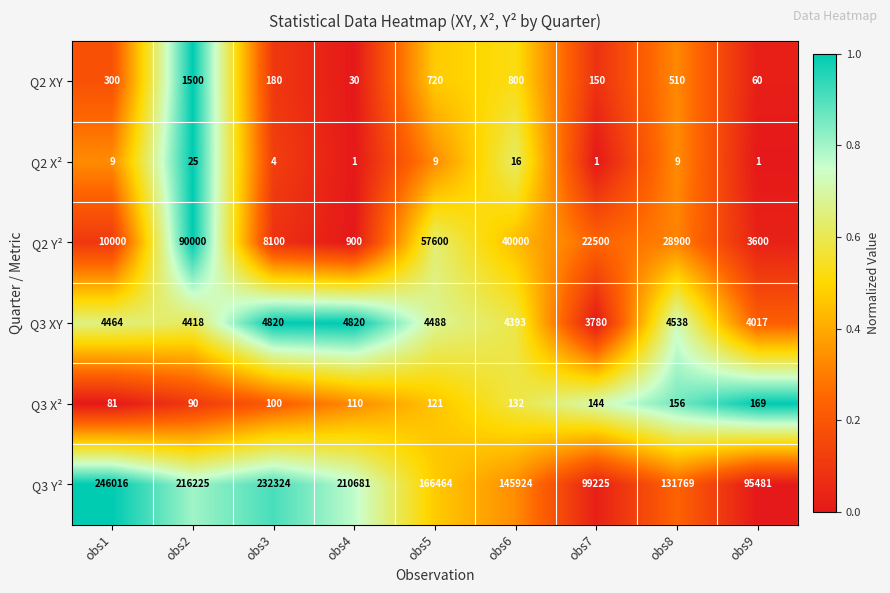

Is the value of Q2 X² at obs5 greater than the value of Q2 XY at obs9?

No